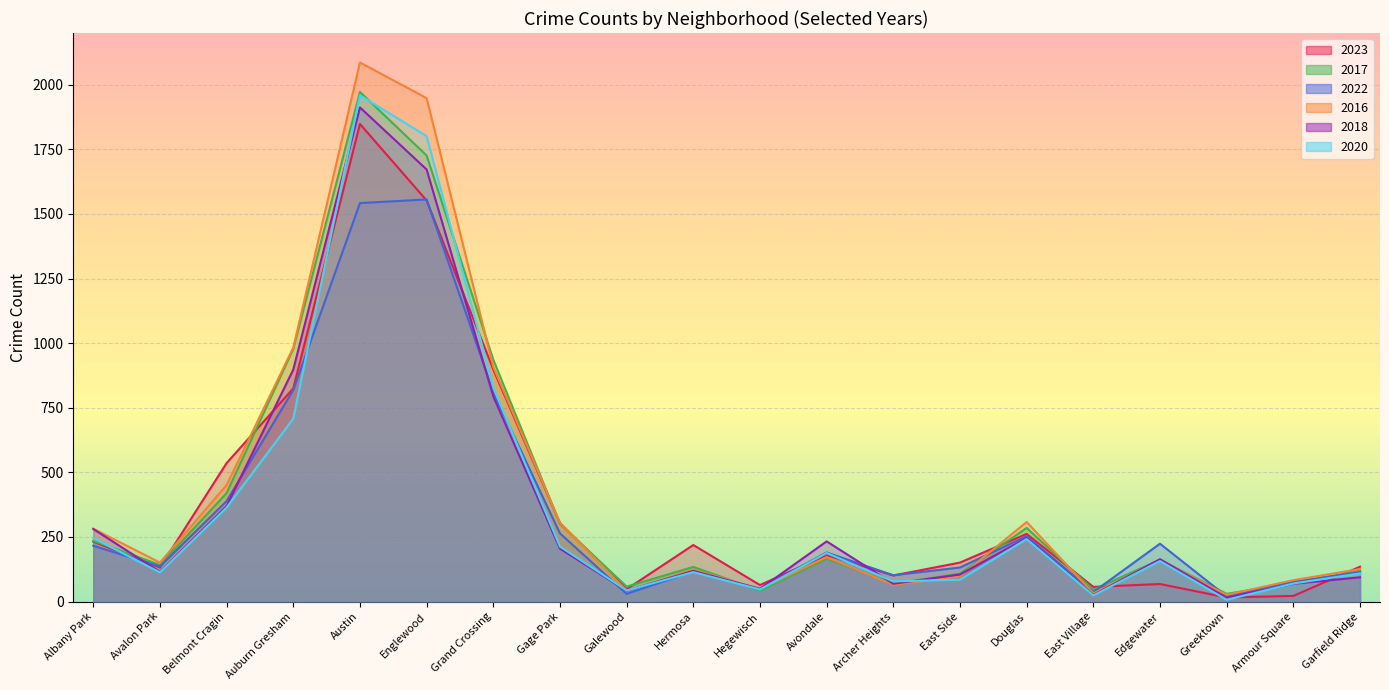

Rank the series by their maximum value, from lowest to highest.

2022, 2023, 2018, 2020, 2017, 2016